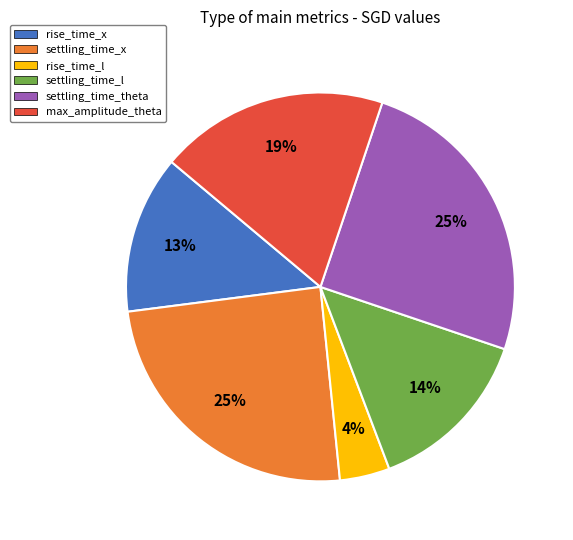

To the nearest percent, what is the combined percentage of rise_time_l and settling_time_l?

18%